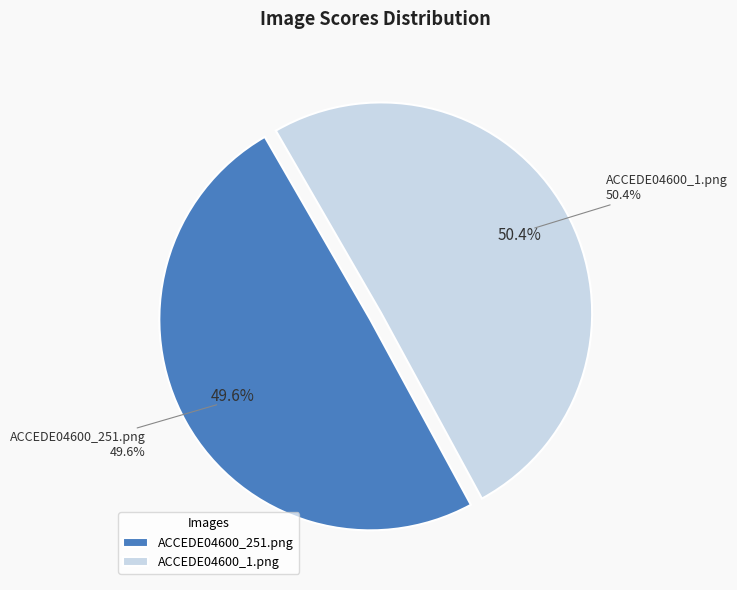

To the nearest percent, what is the average slice percentage?

50%